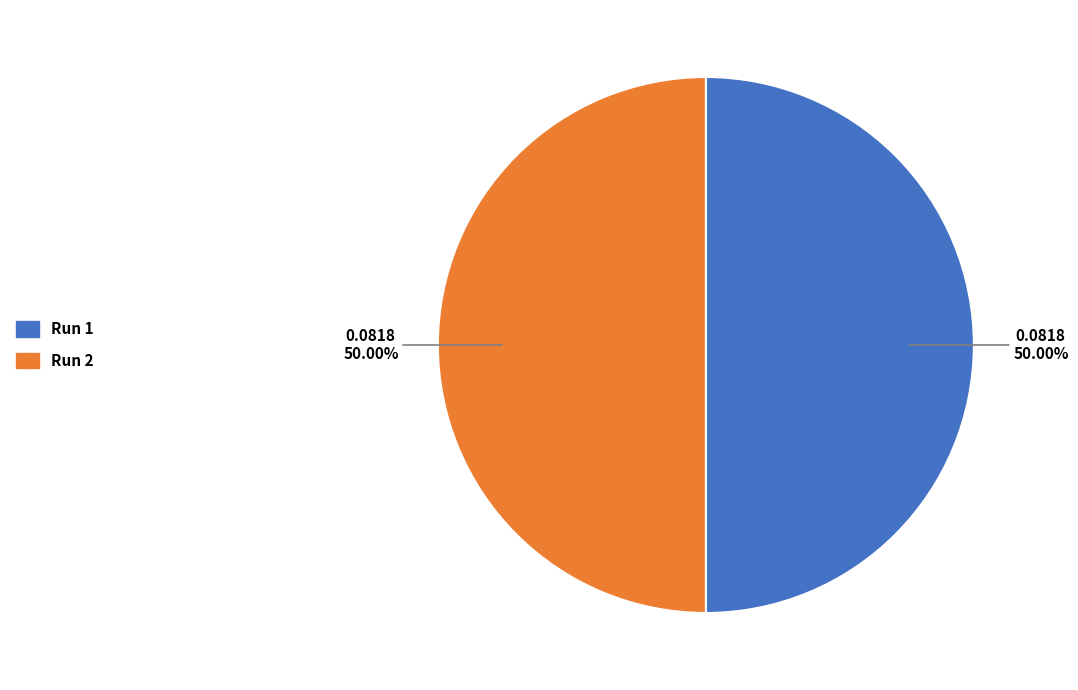

Combined, do Run 2 and Run 1 account for over 50%?

Yes